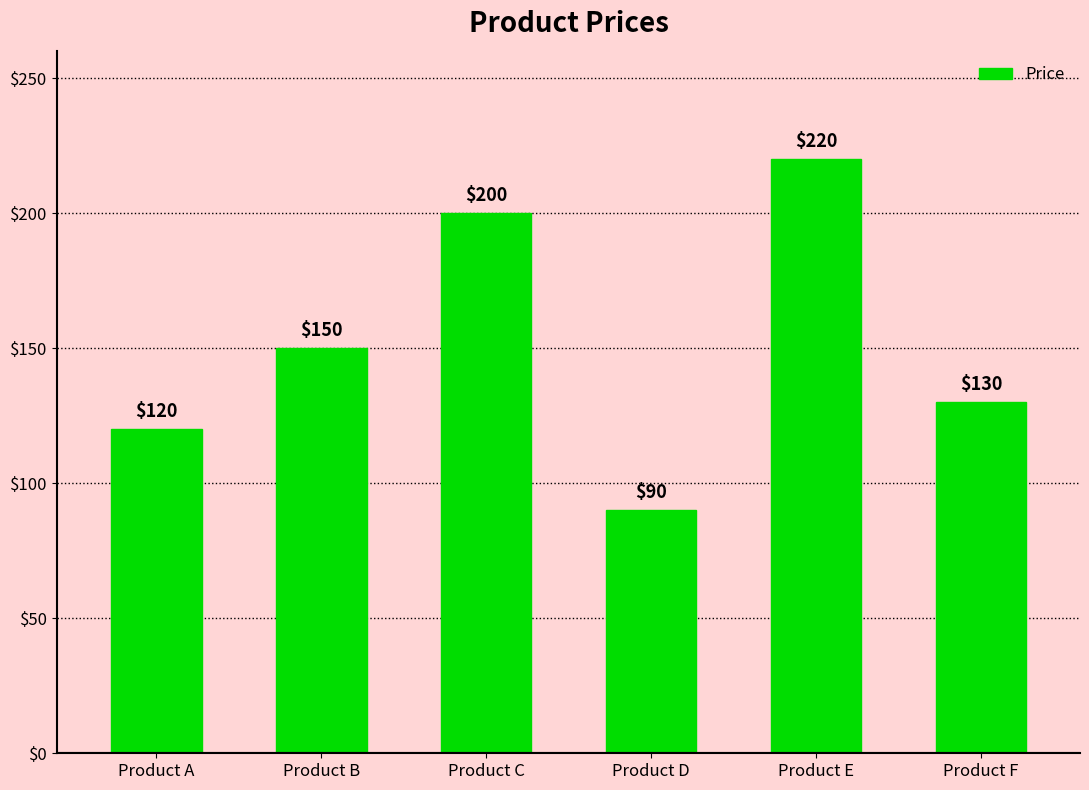

What is the change in value from Product B to Product D?

-60